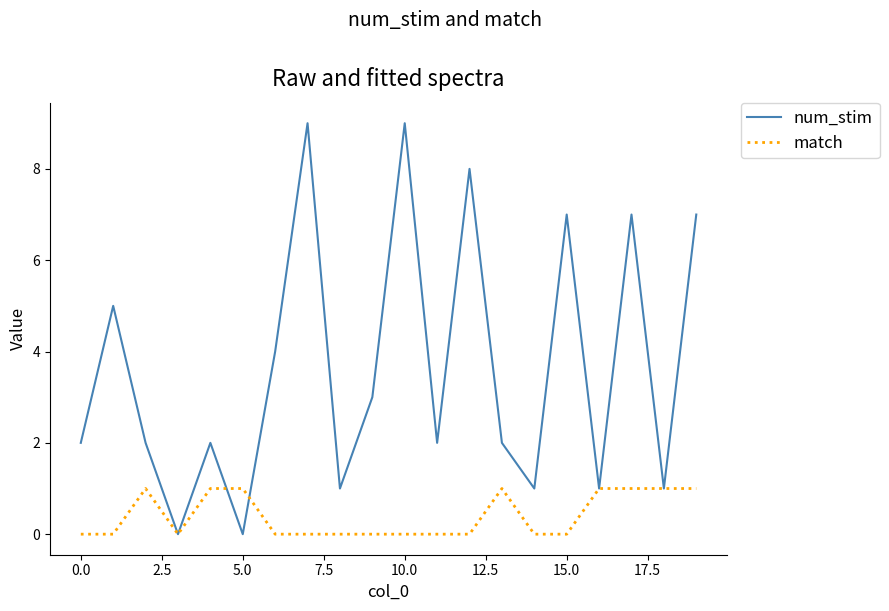

Rank the series by their maximum value, from lowest to highest.

match, num_stim